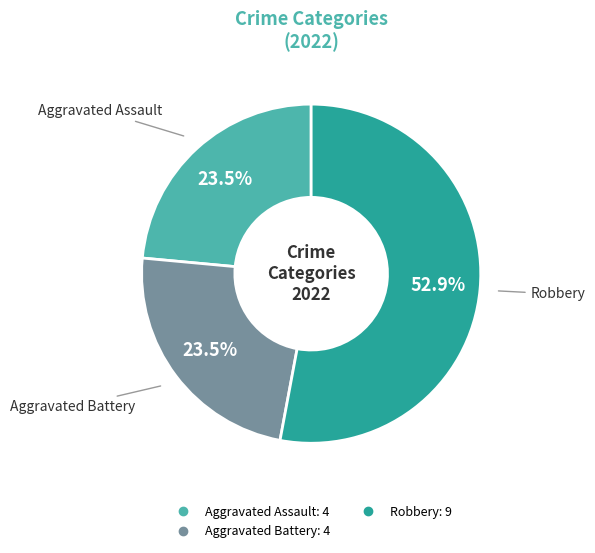

Is there a majority slice in this chart?

Yes